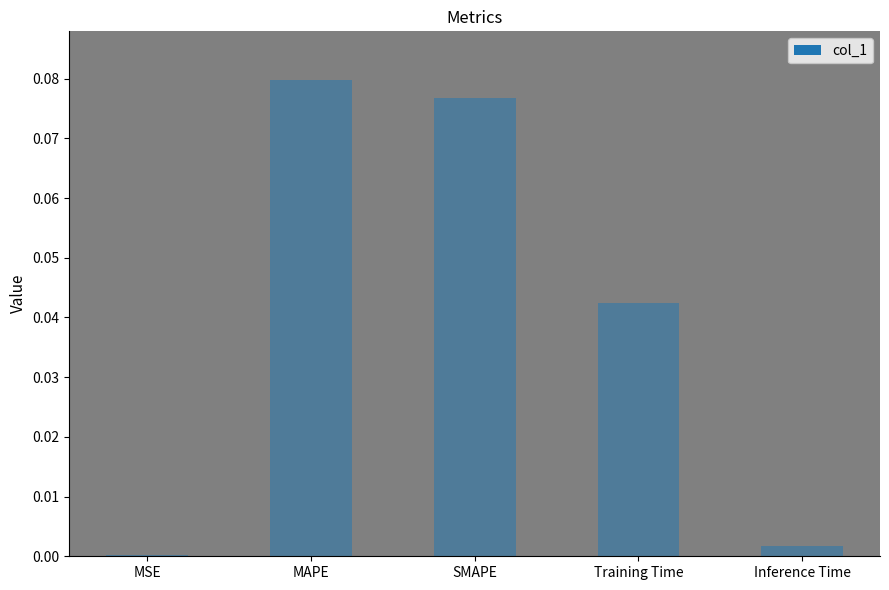

The value at MSE is 0.0. True or false?

True